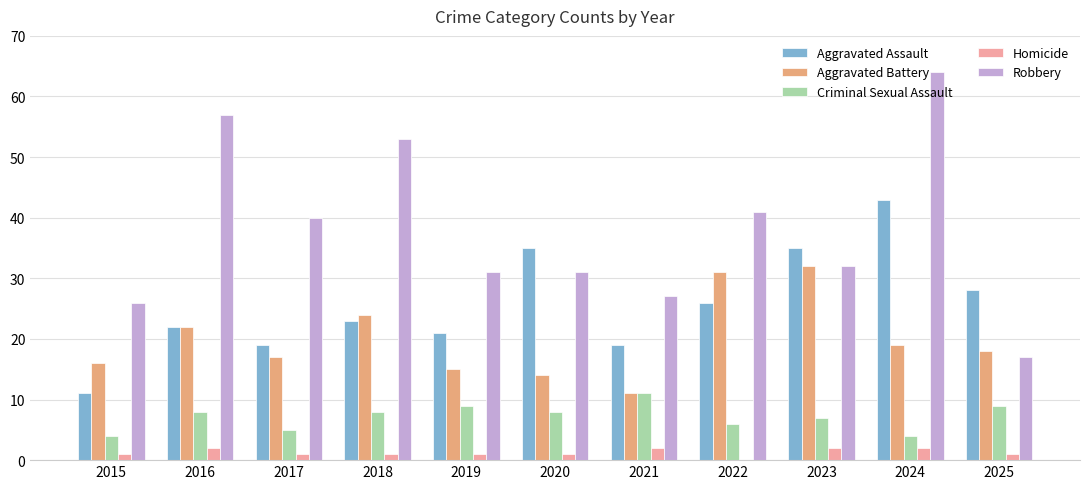

What is the total value across all series at 2020?

89